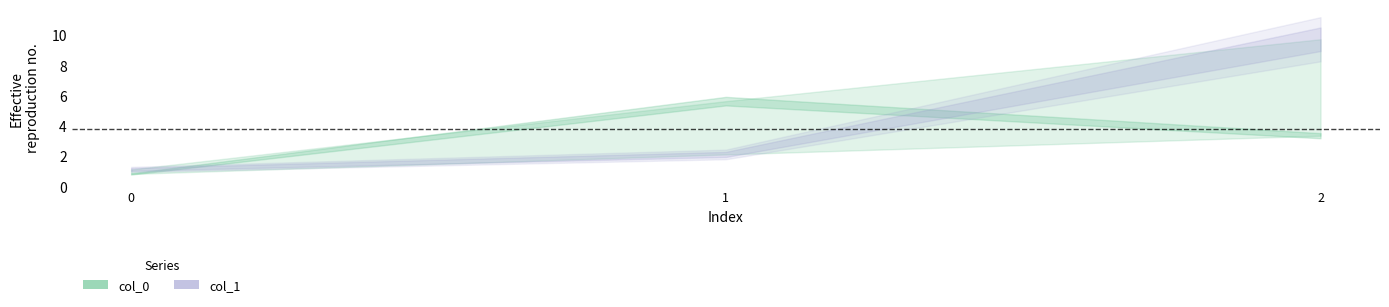

What is the difference between the maximum and second lowest values in the col_0 series?

2.3